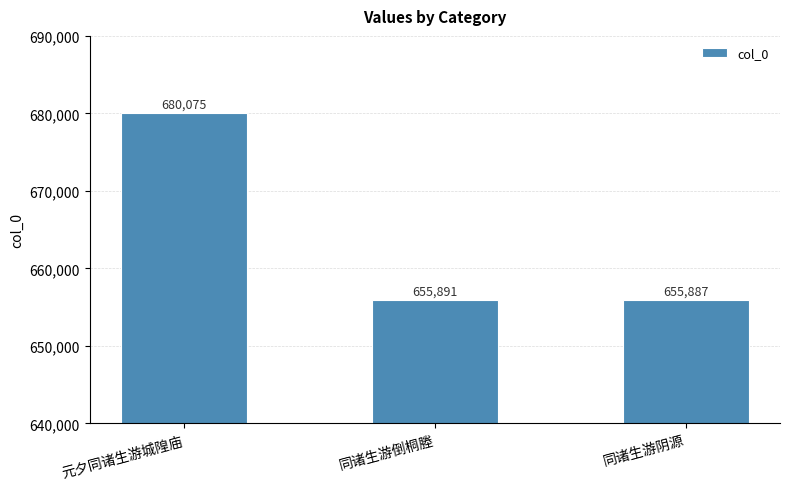

What is the average value?

663951